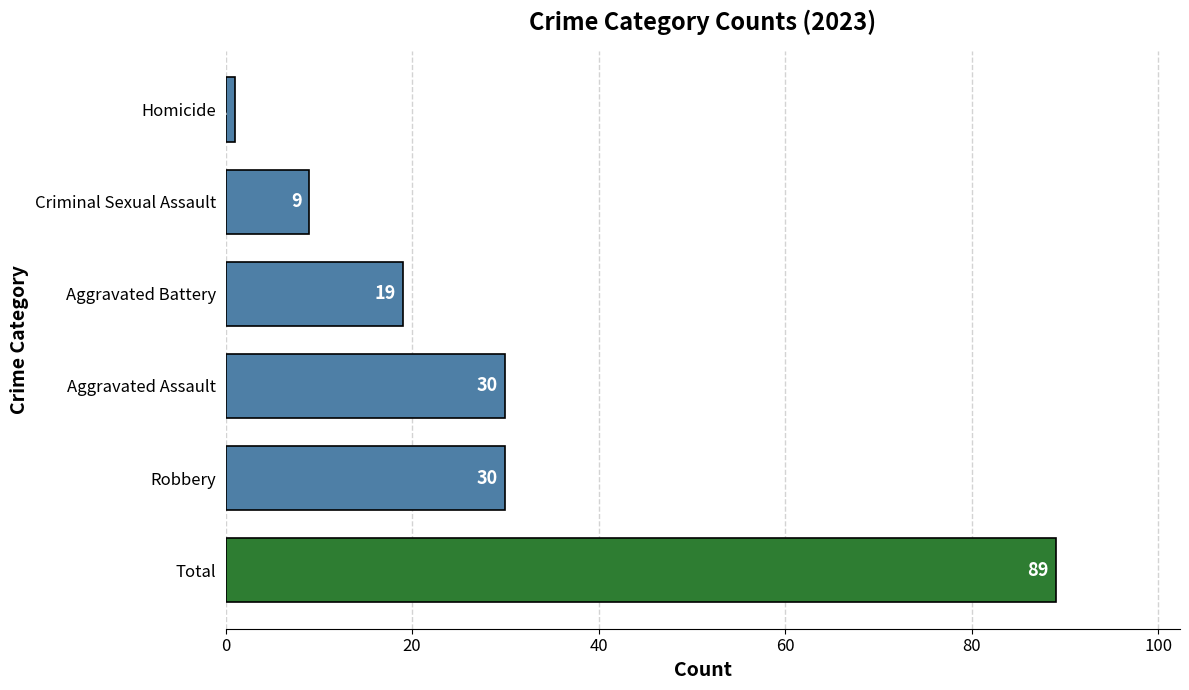

What is the average value?

30